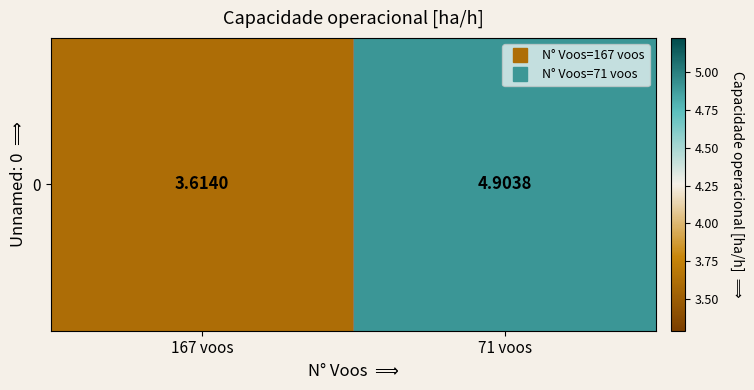

The value at 71 voos is 4.9. True or false?

True